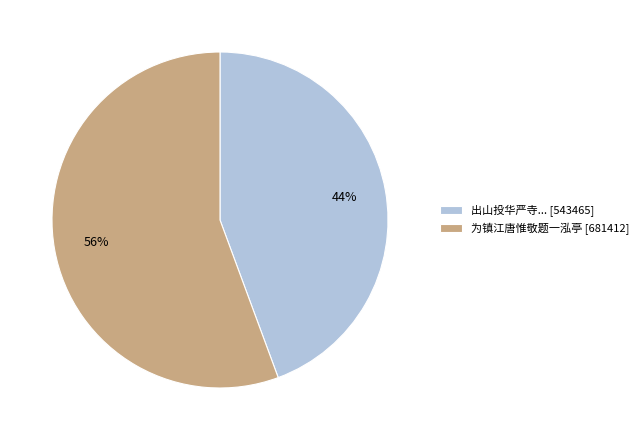

What is the largest slice in the pie chart?

为镇江唐惟敬题一泓亭 [681412]